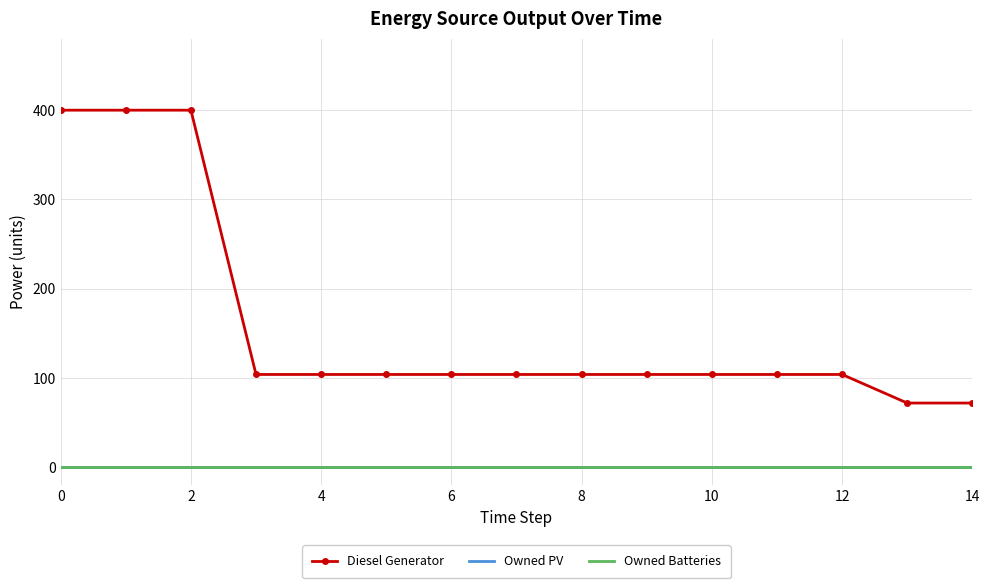

Which series has the widest spread of values?

Diesel Generator